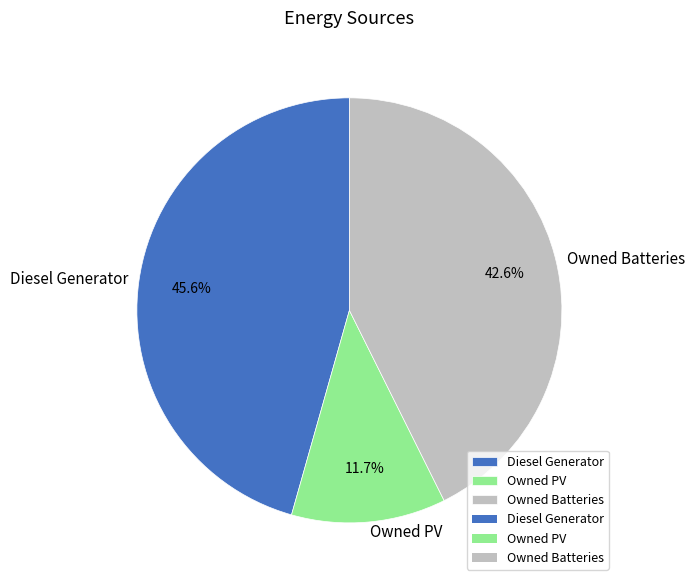

To the nearest percent, what is the average slice percentage?

33%